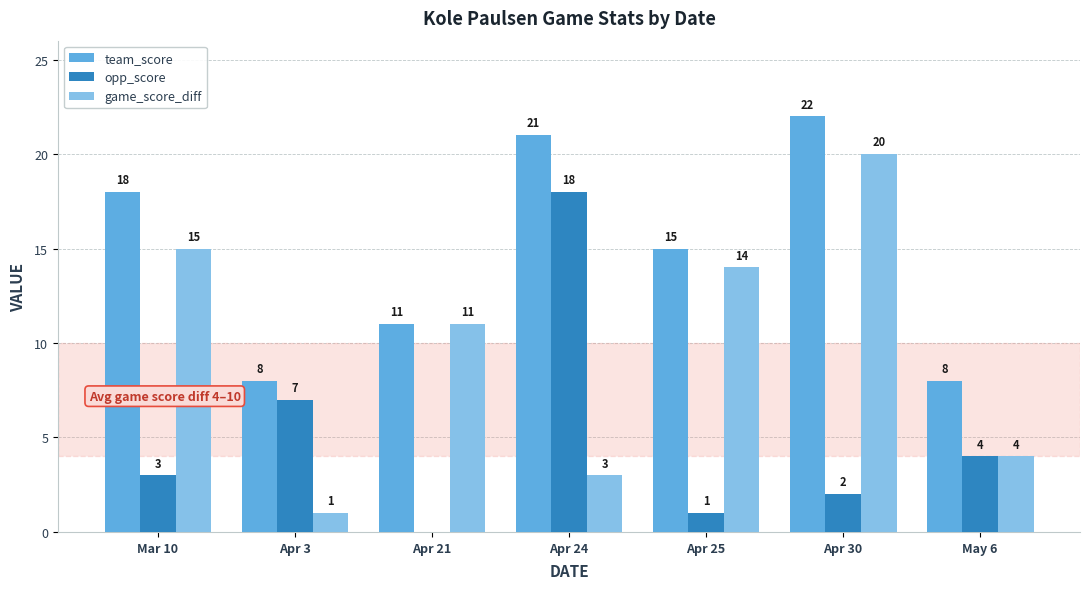

At which label is team_score closest to 15?

Apr 25